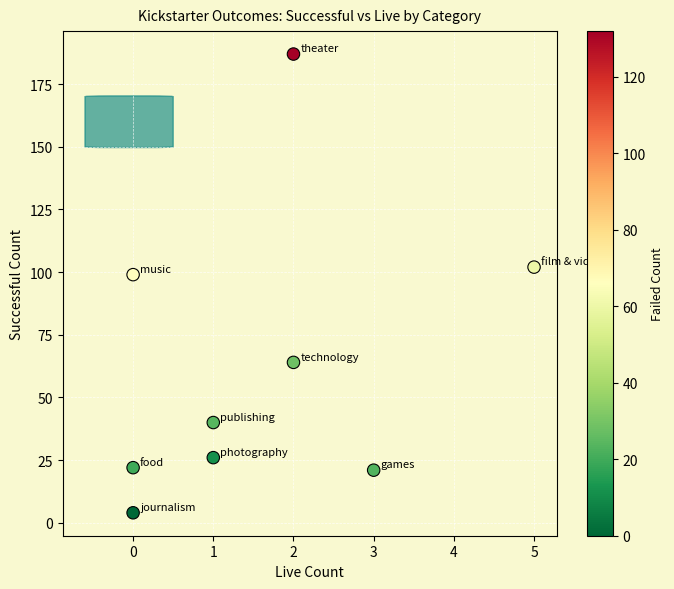

What is the average Y value?

63